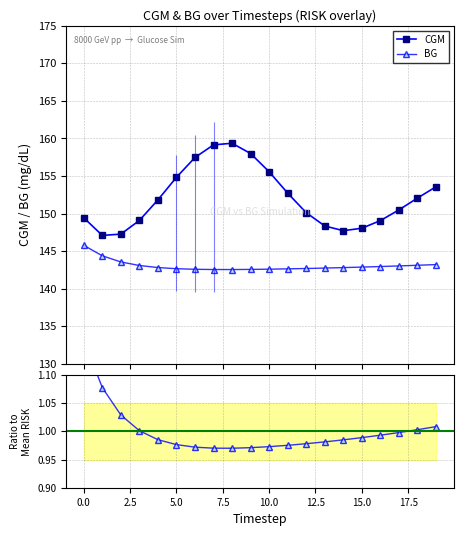

True or false: RISK (norm) and BG intersect in this chart.

False